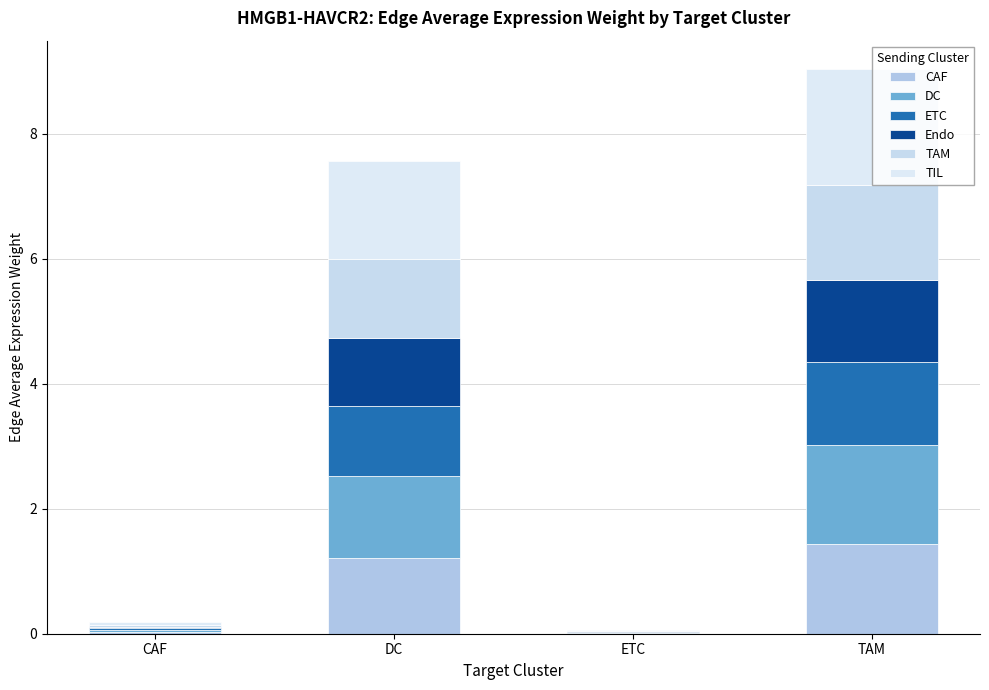

How many data points does each series have?

4